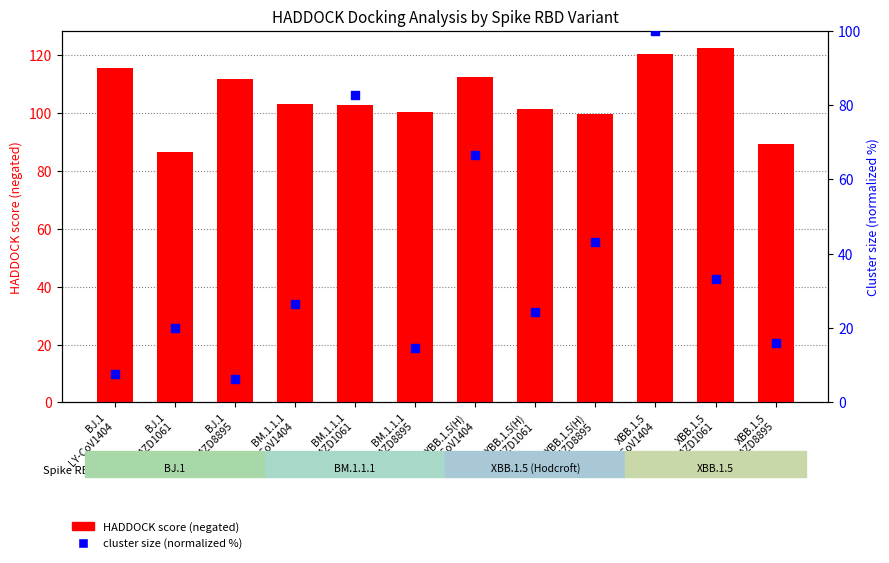

At how many categories does at least one series exceed 104?

5